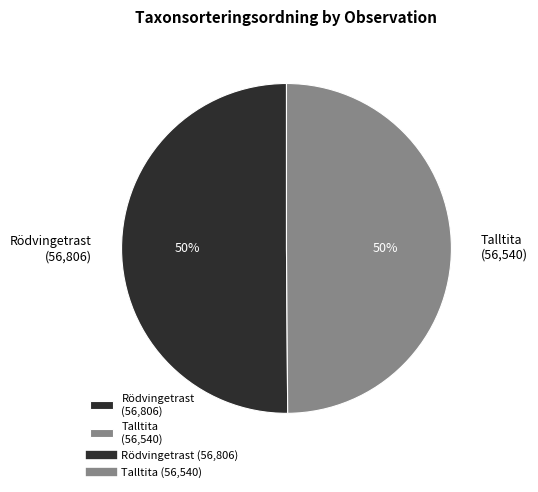

Count the number of slices in the pie.

2